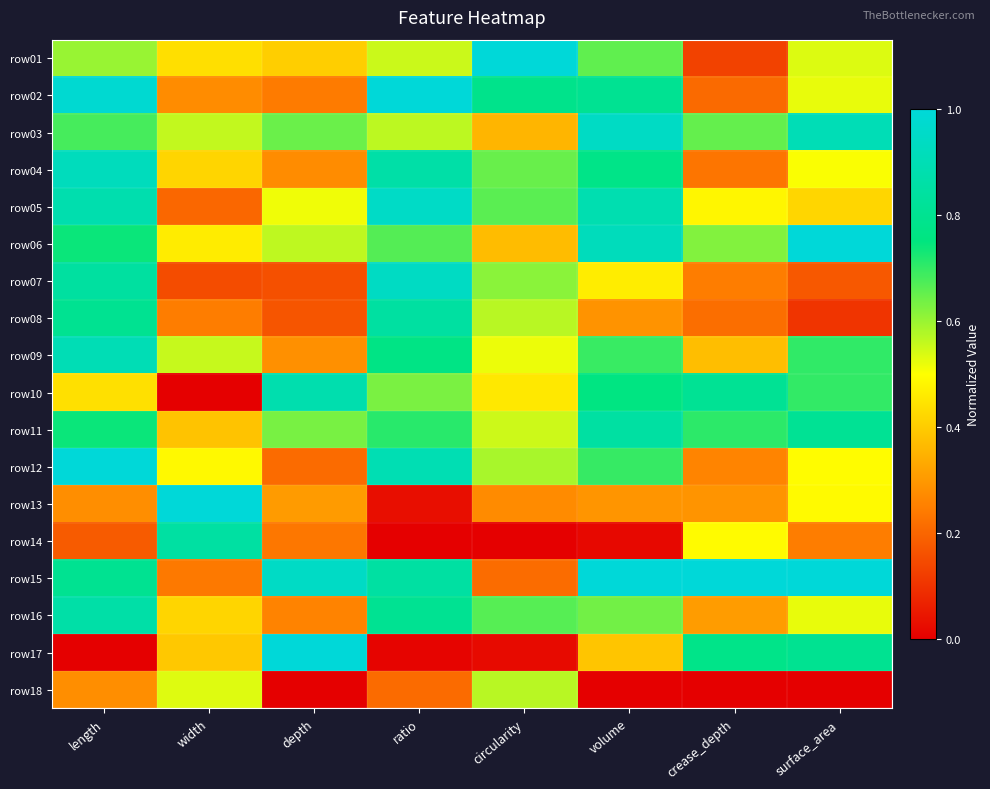

Which has a higher value, ratio or length?

length